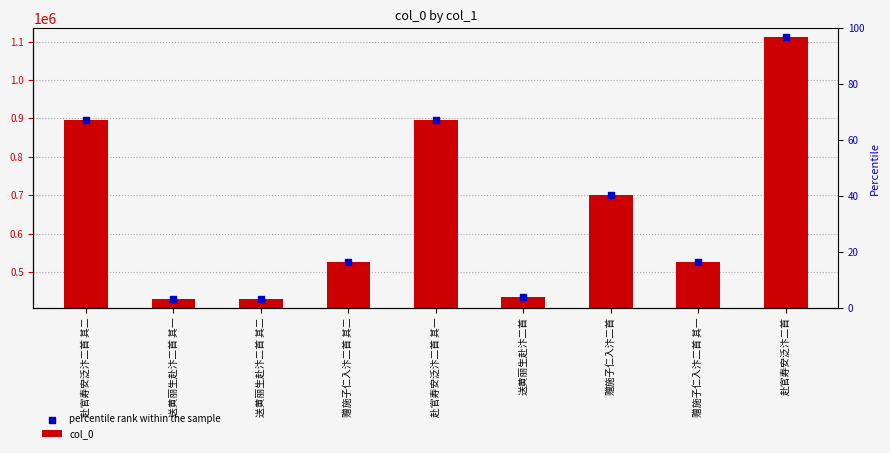

Which series has the largest total across all categories?

col_0